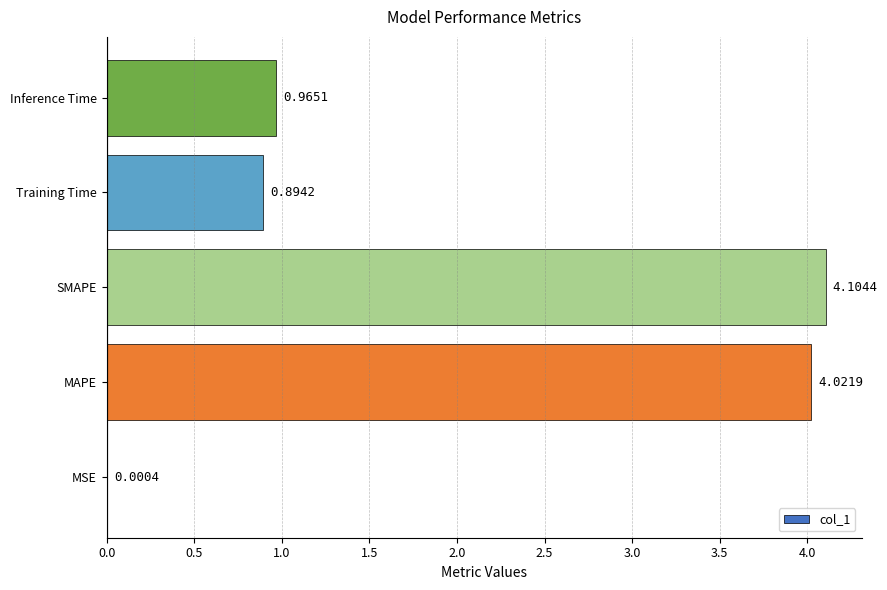

Where is the data nearest to the value 2?

Inference Time